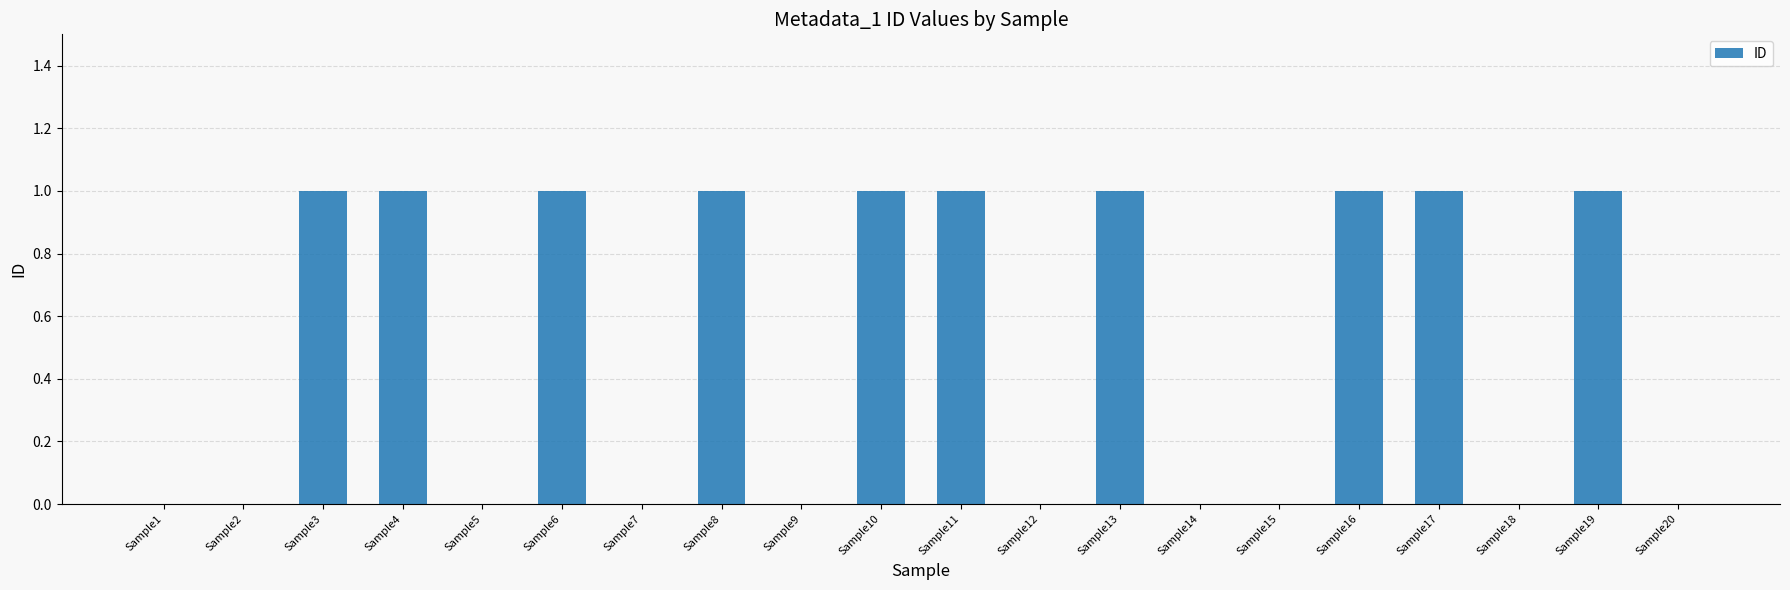

Is it true that the value at Sample9 is 1?

False